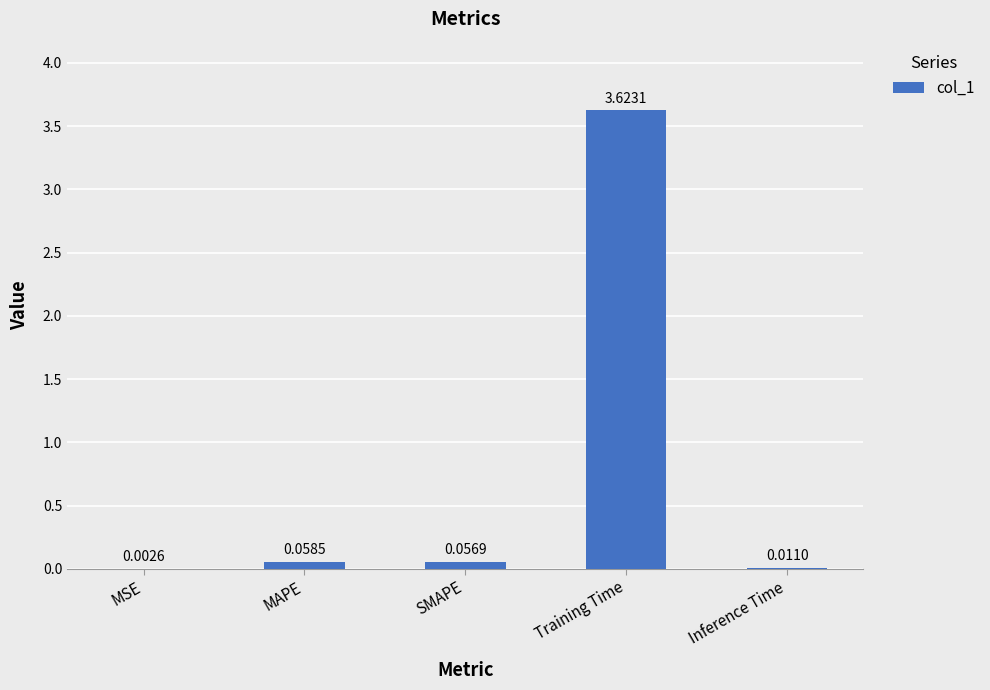

Where is the data nearest to the value 1?

MAPE